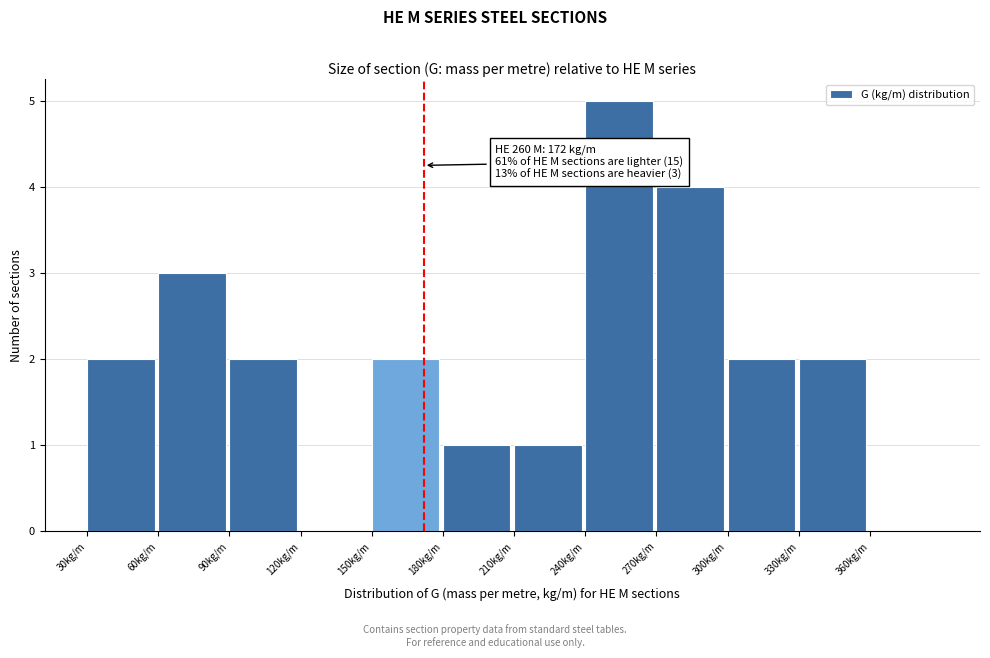

Which range on the x-axis has the tallest bar?

240 to 270